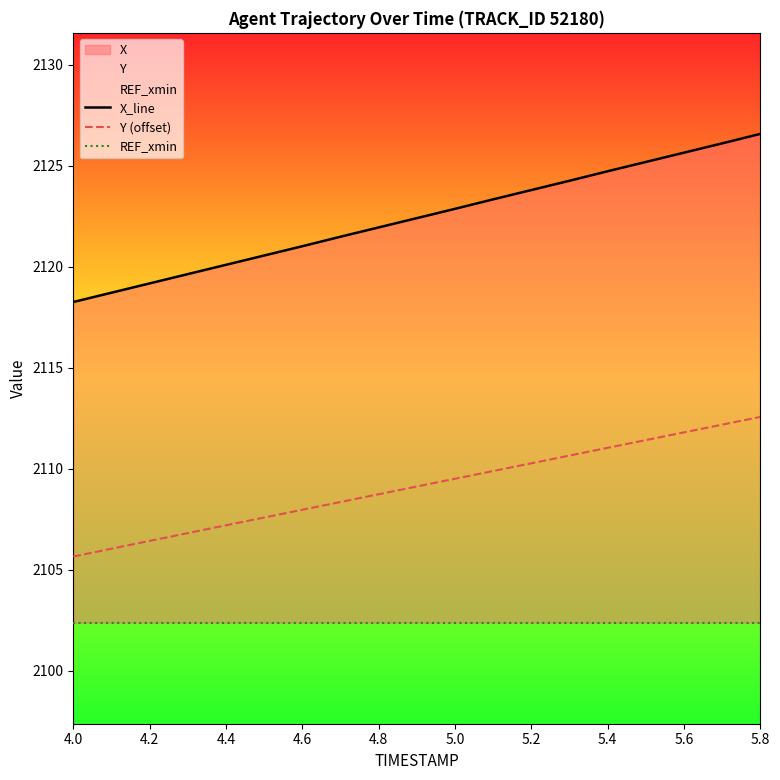

The Y (offset) series shows 3794.4 at 5.8. True or false?

False